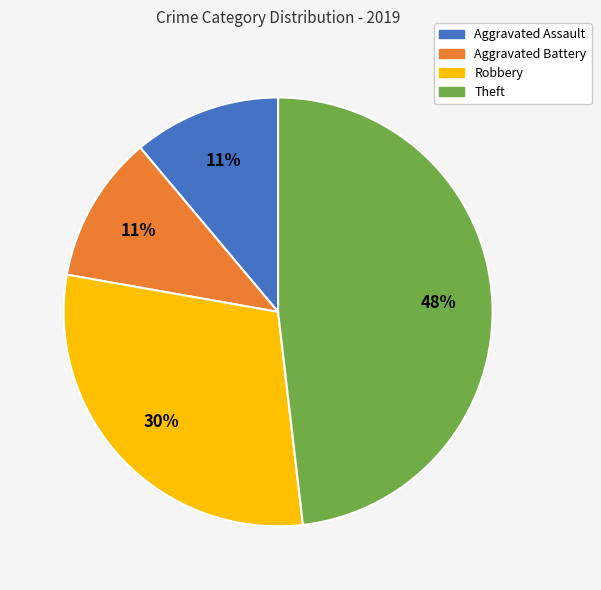

To the nearest percent, what portion does Robbery represent?

30%